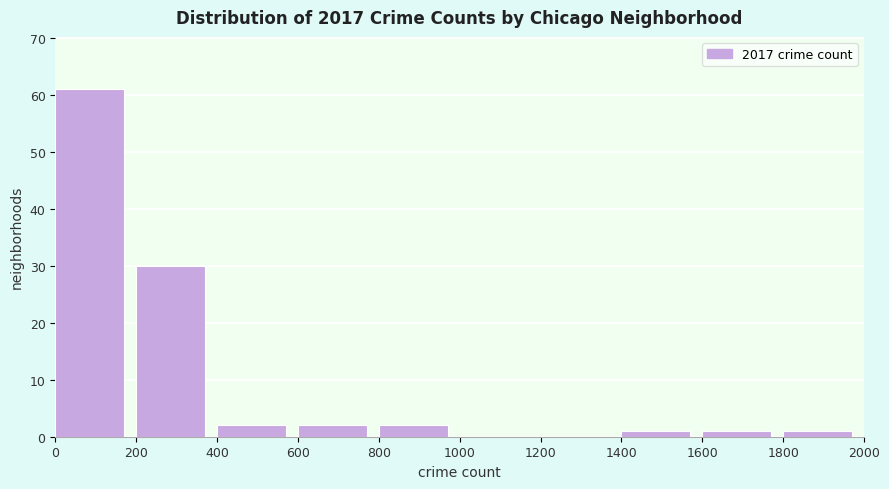

Reading left to right, transcribe this chart: for each bar, give the range it covers on the x-axis and its height. The values are not printed on the chart, so give them approximately, as read against the axis.

0 to 200: 61
200 to 400: 30
400 to 600: 2
600 to 800: 2
800 to 1000: 2
1000 to 1200: 0
1200 to 1400: 0
1400 to 1600: 1
1600 to 1800: 1
1800 to 2000: 1